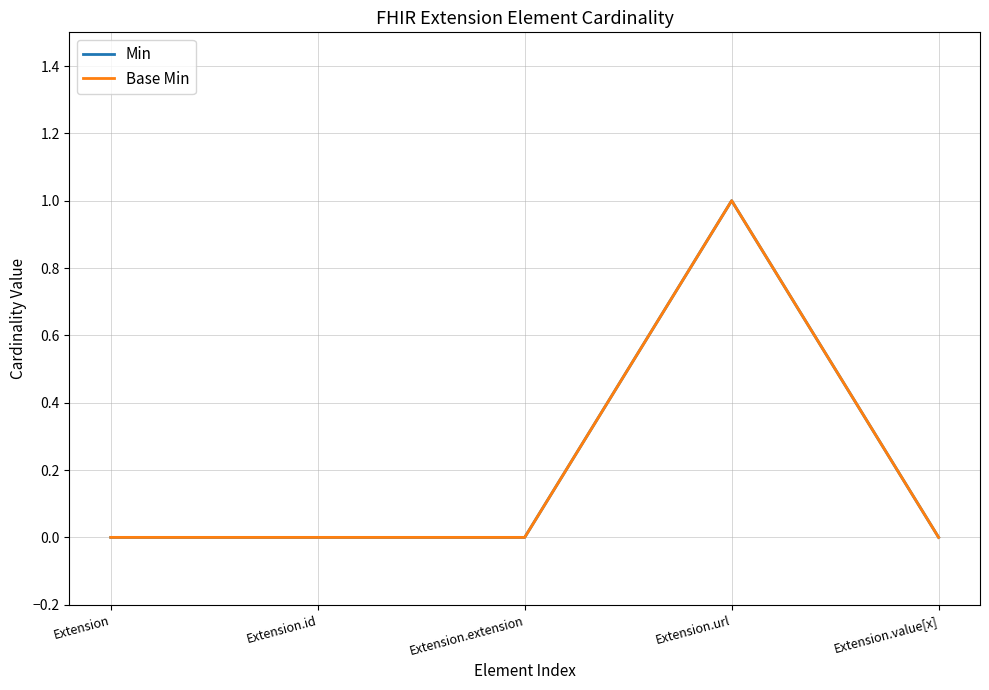

List the labels in order of Base Min value, largest first.

Extension.url, Extension, Extension.id, Extension.extension, Extension.value[x]